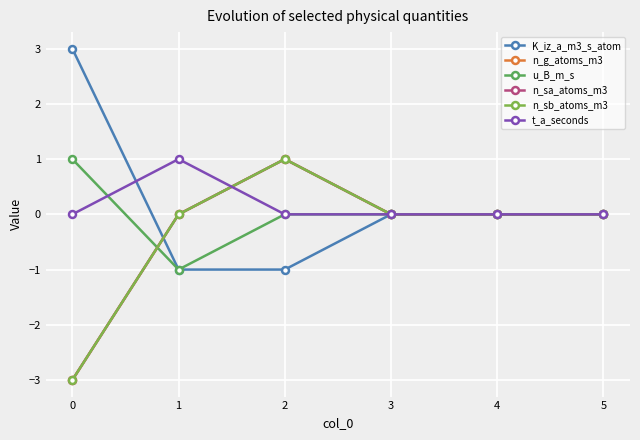

Count the n_g_atoms_m3 values in the range 0 to 1.

5